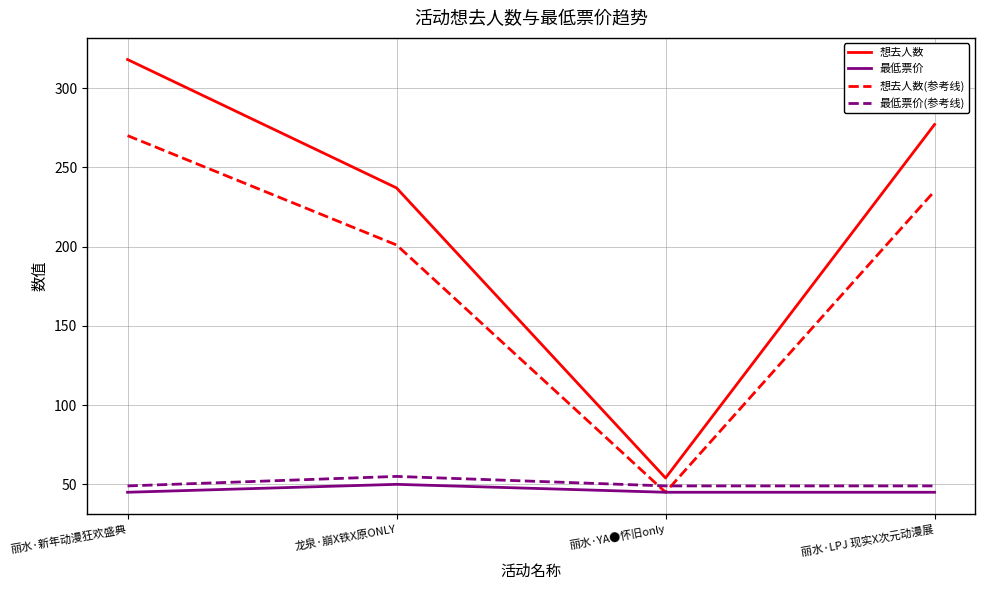

What is the sum of the 想去人数(参考线) values at 丽水·YA●怀旧only and 丽水·新年动漫狂欢盛典?

315